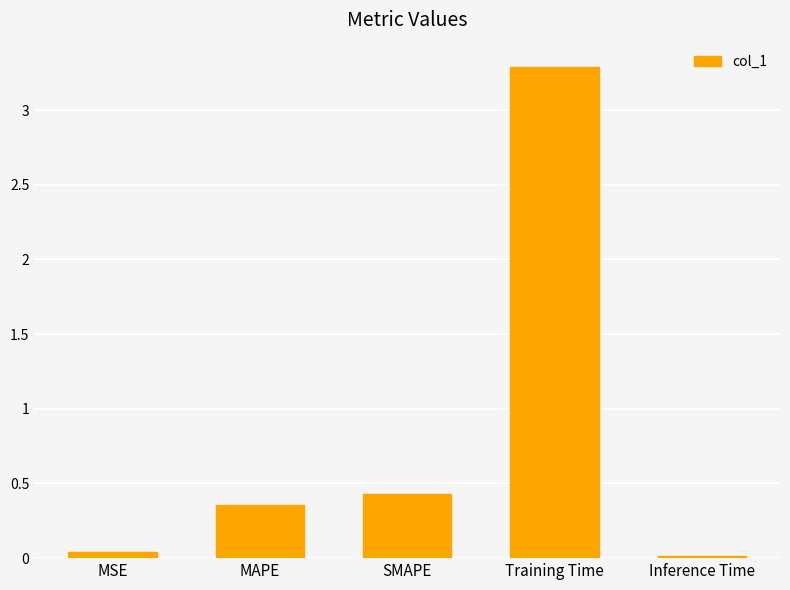

Where is the data nearest to the value 1?

SMAPE